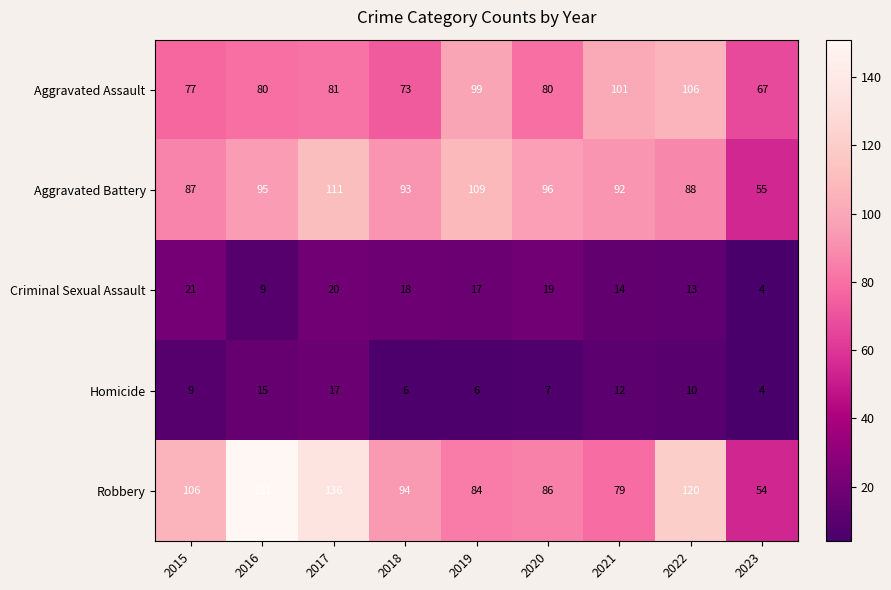

The value of Aggravated Battery at 2019 is 109. True or false?

True